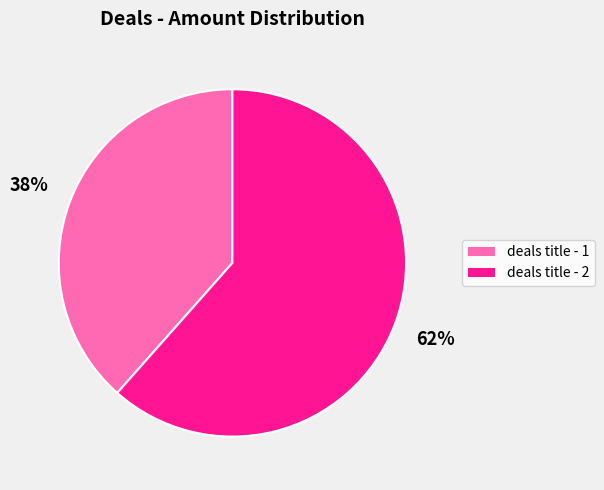

Which has a higher value, deals title - 2 or deals title - 1?

deals title - 2